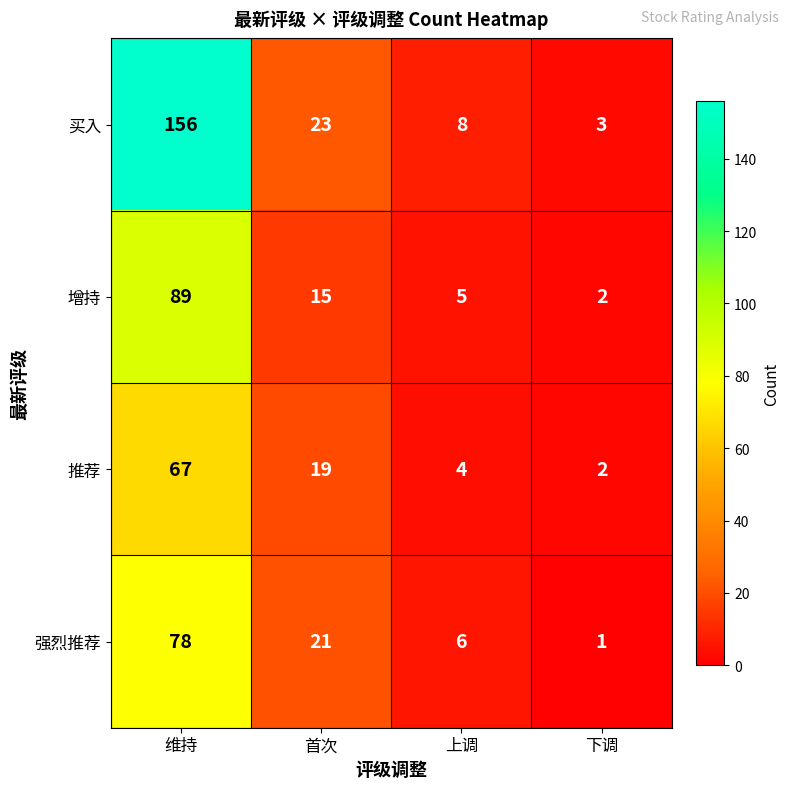

What is the spread (max minus min) of values at 下调?

2